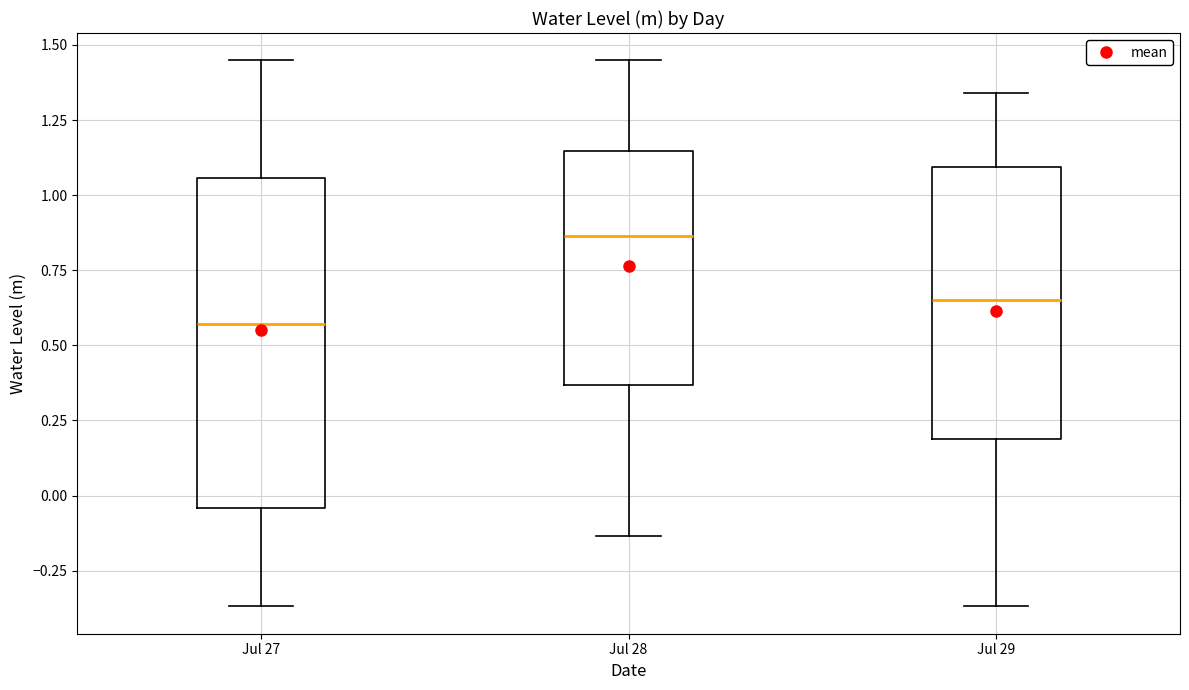

Where is the upper edge of the box for Jul 27 on the y-axis? The values are not printed on the chart, so give them approximately, as read against the axis.

1.05